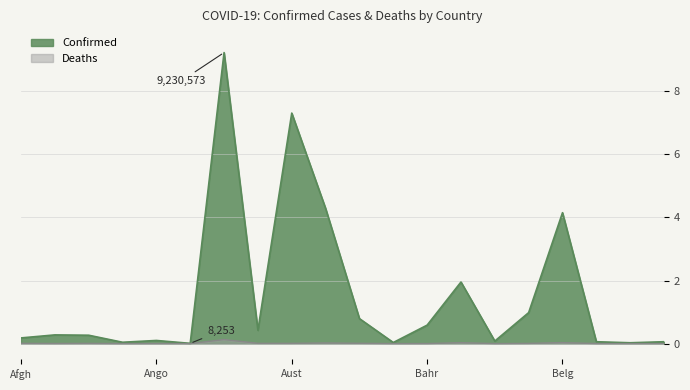

What is the label of the 3rd point from the left?

Algeria